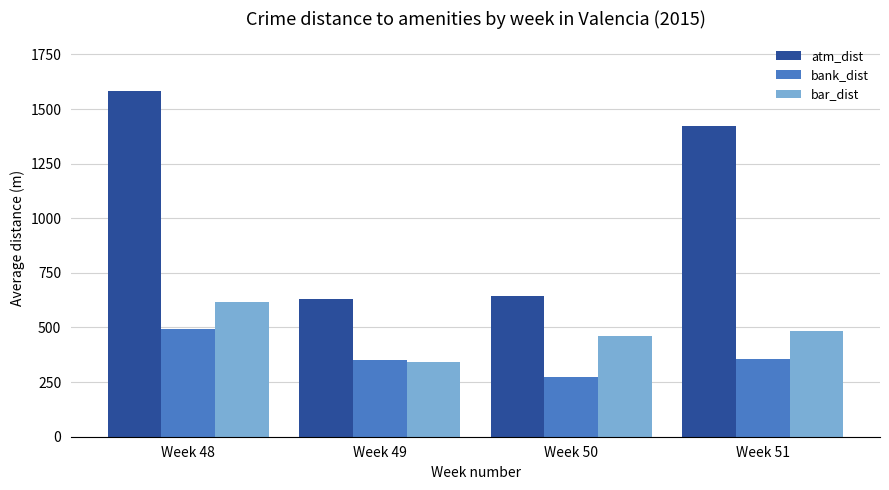

How many distinct data groups are displayed?

3